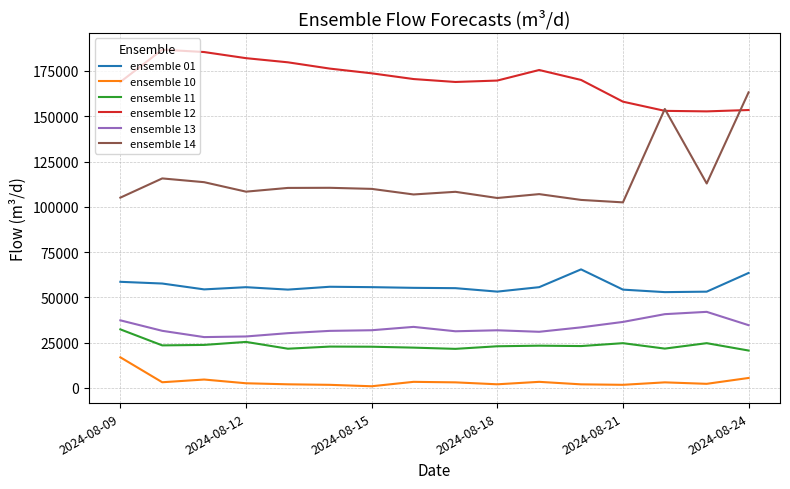

What is the maximum value for ensemble 01?

65413.1